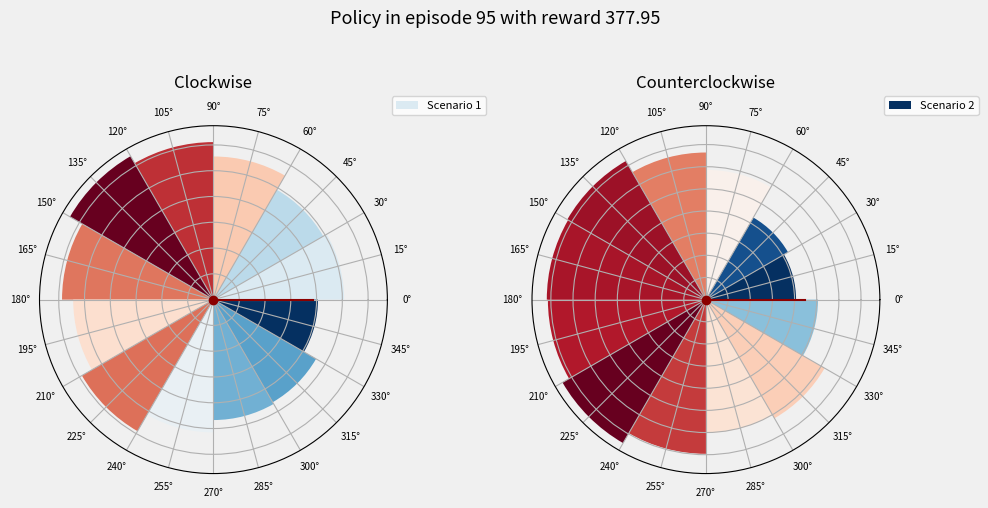

To the nearest percent, what is the average slice percentage?

8%